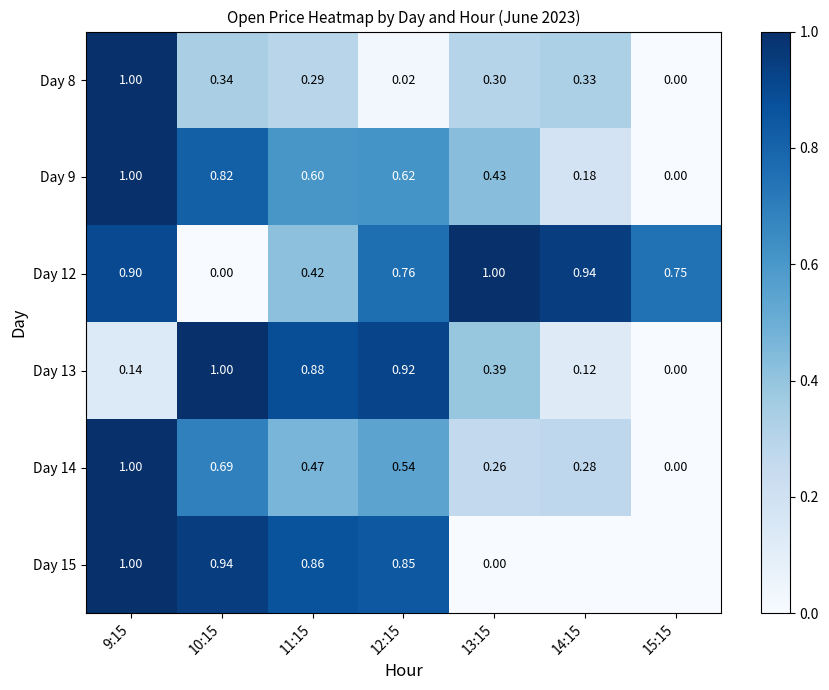

What is the maximum value shown in the chart?

1.0